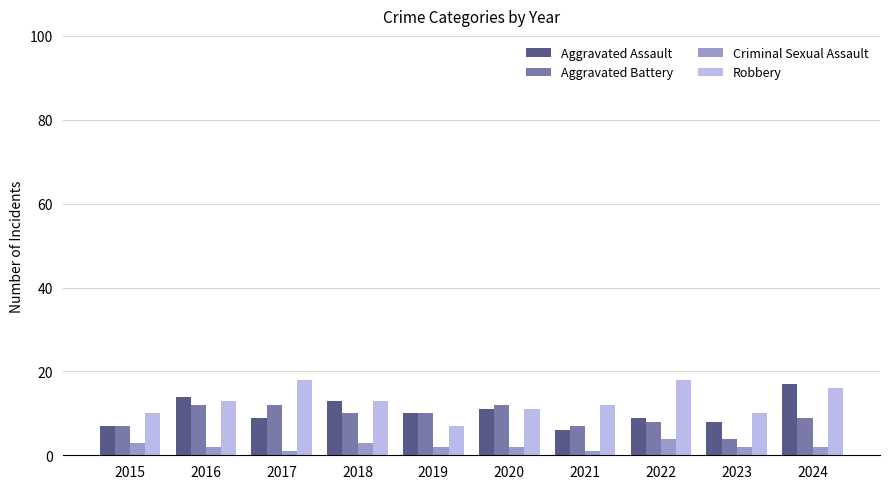

What is the difference between the highest and lowest values at 2020?

10